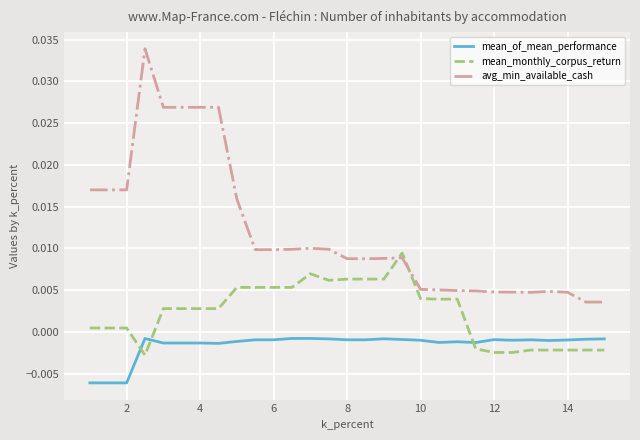

Which series has the widest spread of values?

avg_min_available_cash